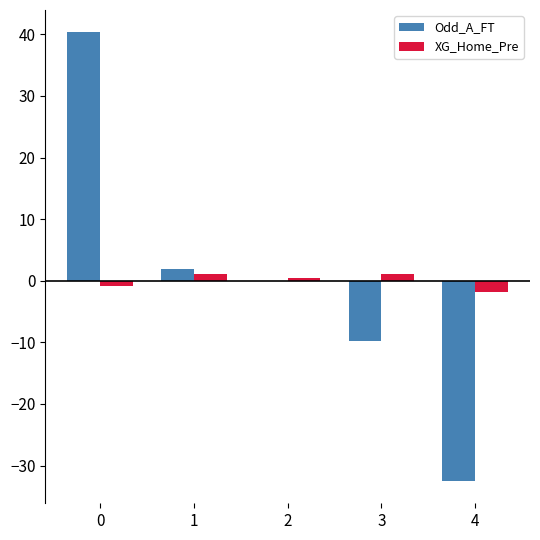

The value of Odd_A_FT at 4 is -18.2. True or false?

False